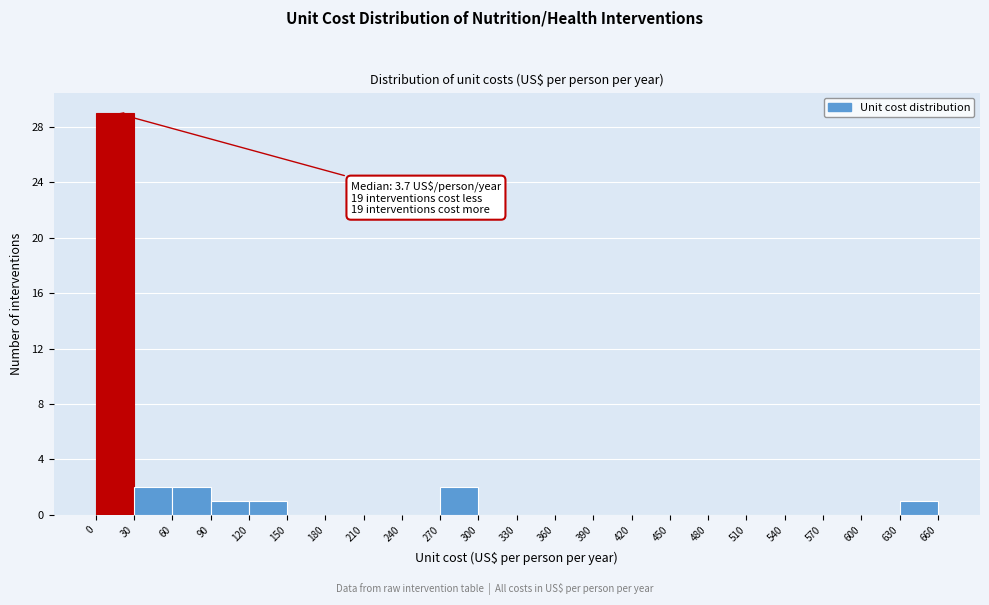

Over which range of the x-axis is the bar tallest?

0 to 30